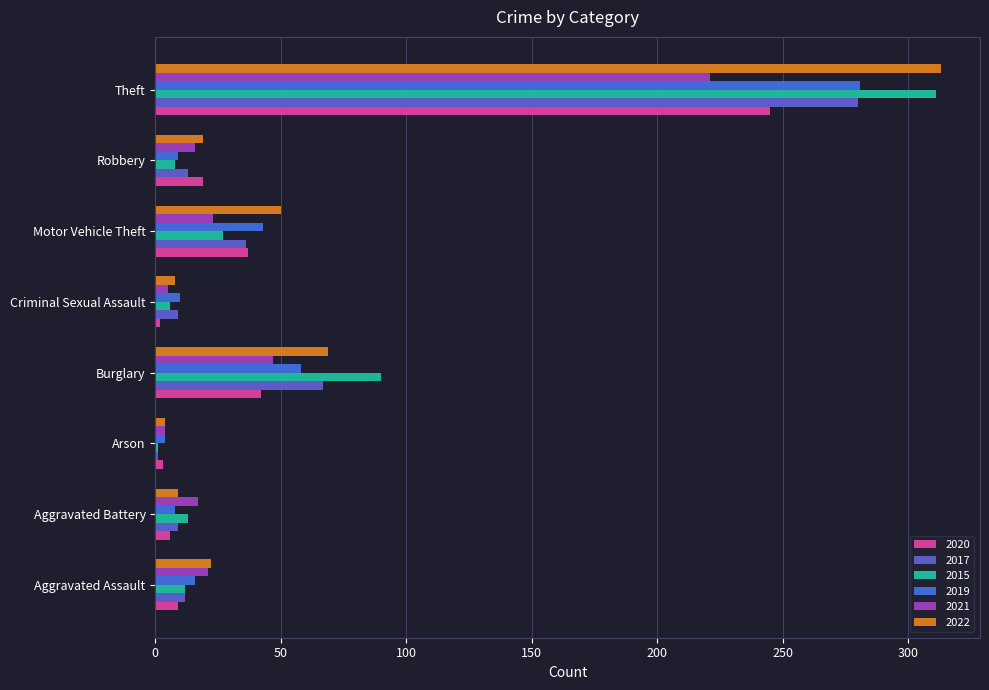

Reading right to left, list all the values displayed in this chart.

2020: Theft=245	Robbery=19	Motor Vehicle Theft=37	Criminal Sexual Assault=2	Burglary=42	Arson=3	Aggravated Battery=6	Aggravated Assault=9
2017: Theft=280	Robbery=13	Motor Vehicle Theft=36	Criminal Sexual Assault=9	Burglary=67	Arson=1	Aggravated Battery=9	Aggravated Assault=12
2015: Theft=311	Robbery=8	Motor Vehicle Theft=27	Criminal Sexual Assault=6	Burglary=90	Arson=1	Aggravated Battery=13	Aggravated Assault=12
2019: Theft=281	Robbery=9	Motor Vehicle Theft=43	Criminal Sexual Assault=10	Burglary=58	Arson=4	Aggravated Battery=8	Aggravated Assault=16
2021: Theft=221	Robbery=16	Motor Vehicle Theft=23	Criminal Sexual Assault=5	Burglary=47	Arson=4	Aggravated Battery=17	Aggravated Assault=21
2022: Theft=313	Robbery=19	Motor Vehicle Theft=50	Criminal Sexual Assault=8	Burglary=69	Arson=4	Aggravated Battery=9	Aggravated Assault=22